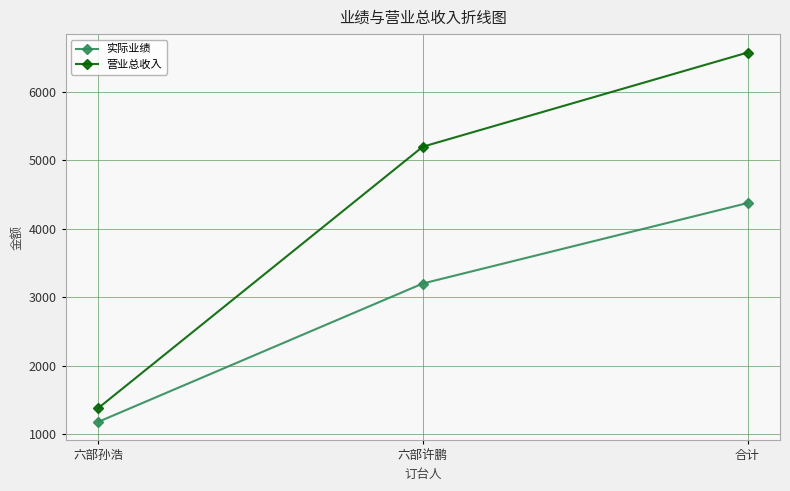

What position from the right is 六部许鹏?

2